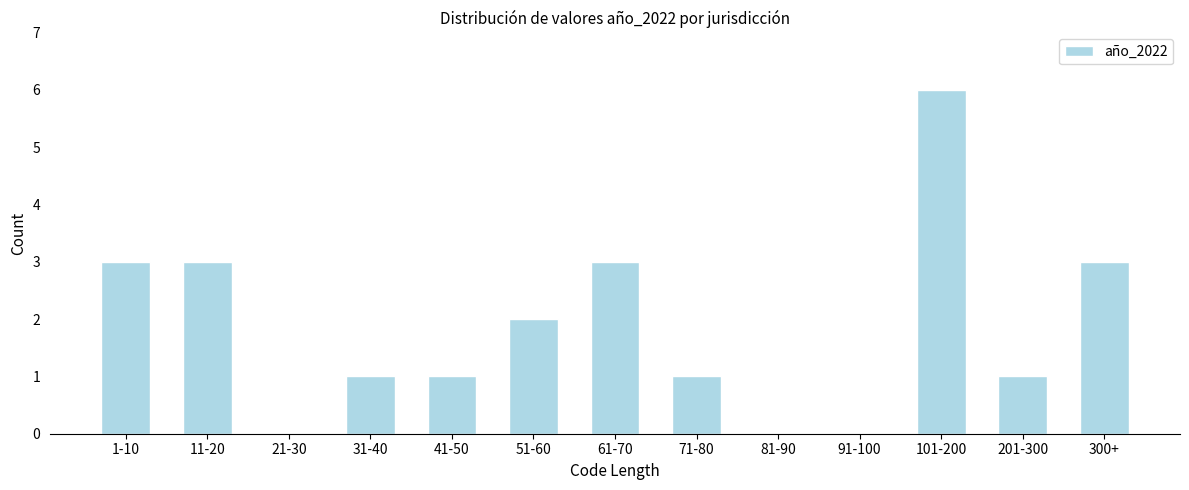

Reading right to left, list all the values displayed in this chart.

300+=3	201-300=1	101-200=6	91-100=0	81-90=0	71-80=1	61-70=3	51-60=2	41-50=1	31-40=1	21-30=0	11-20=3	1-10=3